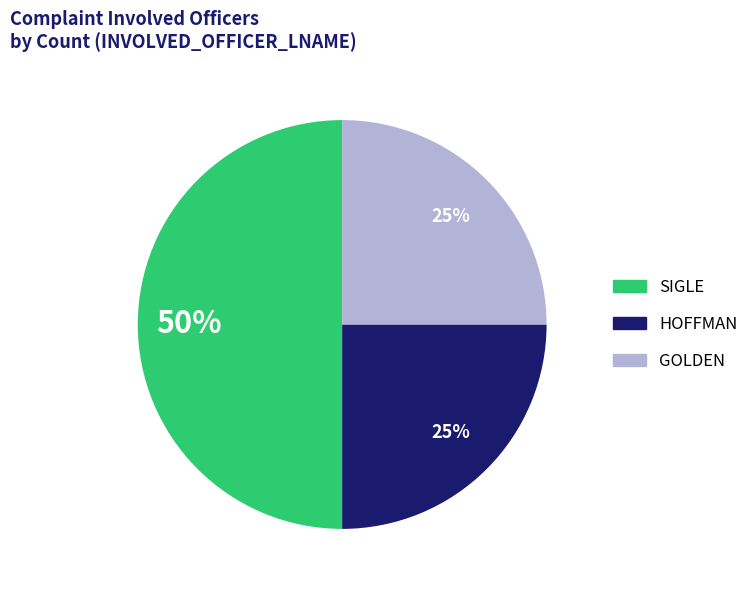

Which category has the biggest portion of the pie?

SIGLE